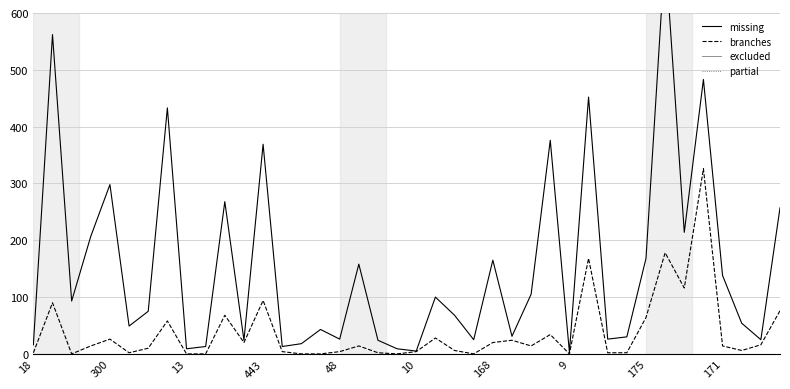

What is the sum of all branches values?

1506